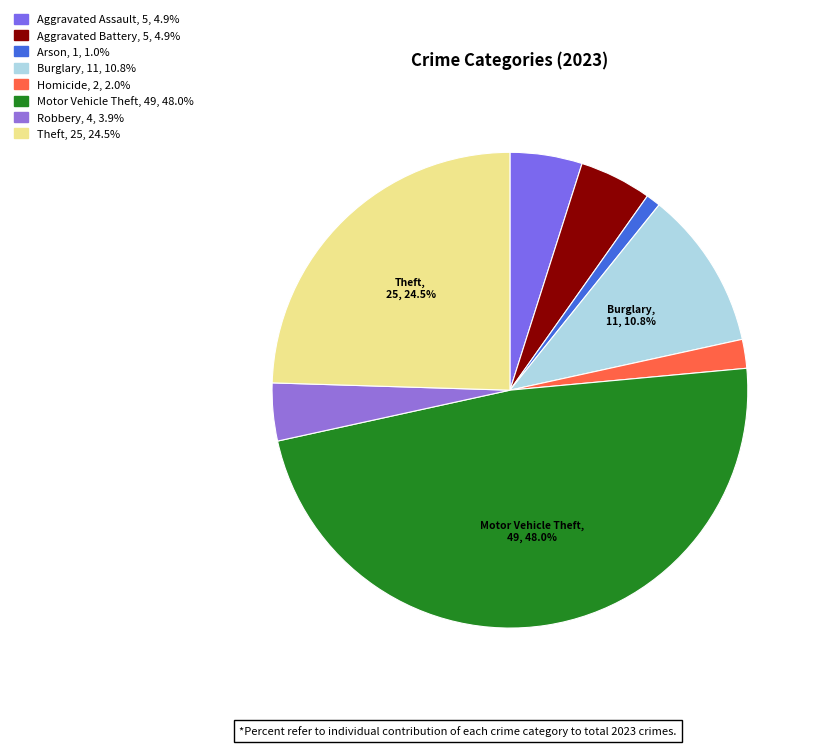

How many slices are in this pie chart?

8